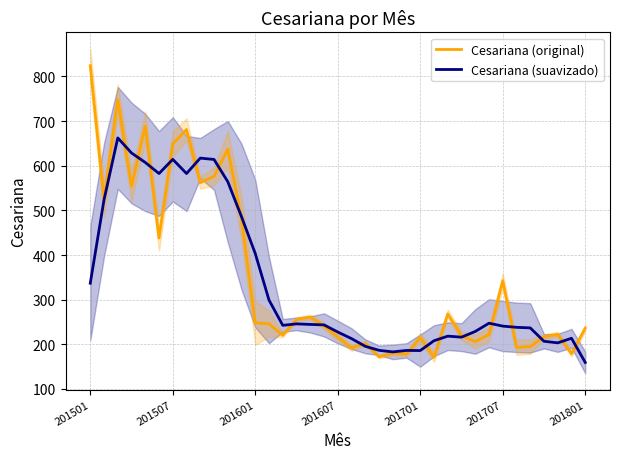

The value of Cesariana (suavizado) at 201707 is 414.0. True or false?

False